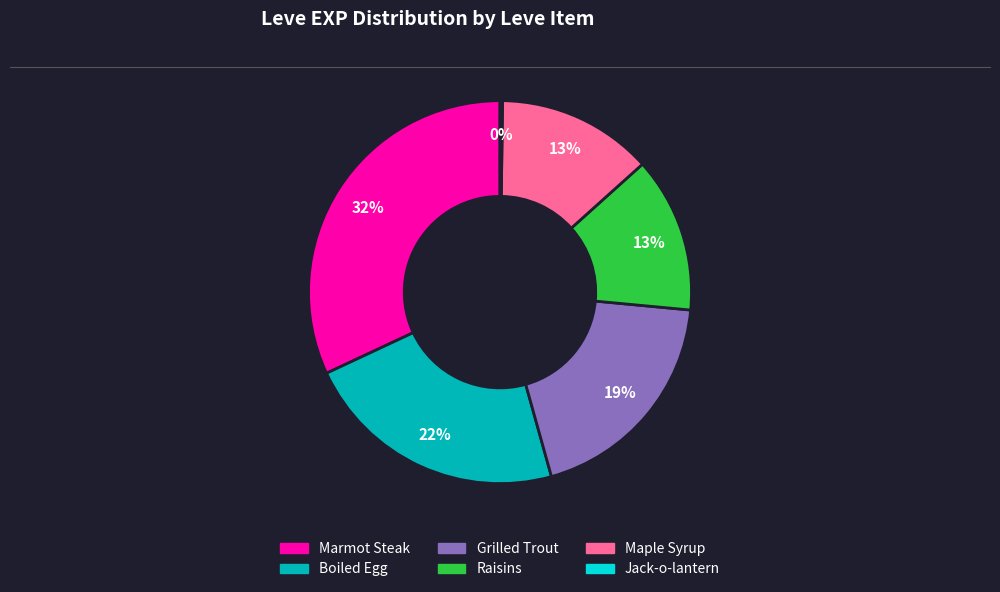

Is it true that Marmot Steak is 32% of the pie?

True